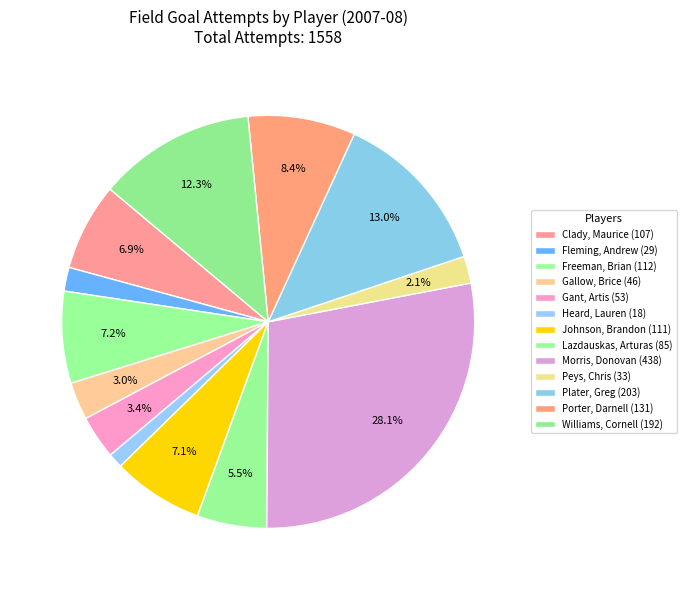

Count the number of slices in the pie.

13